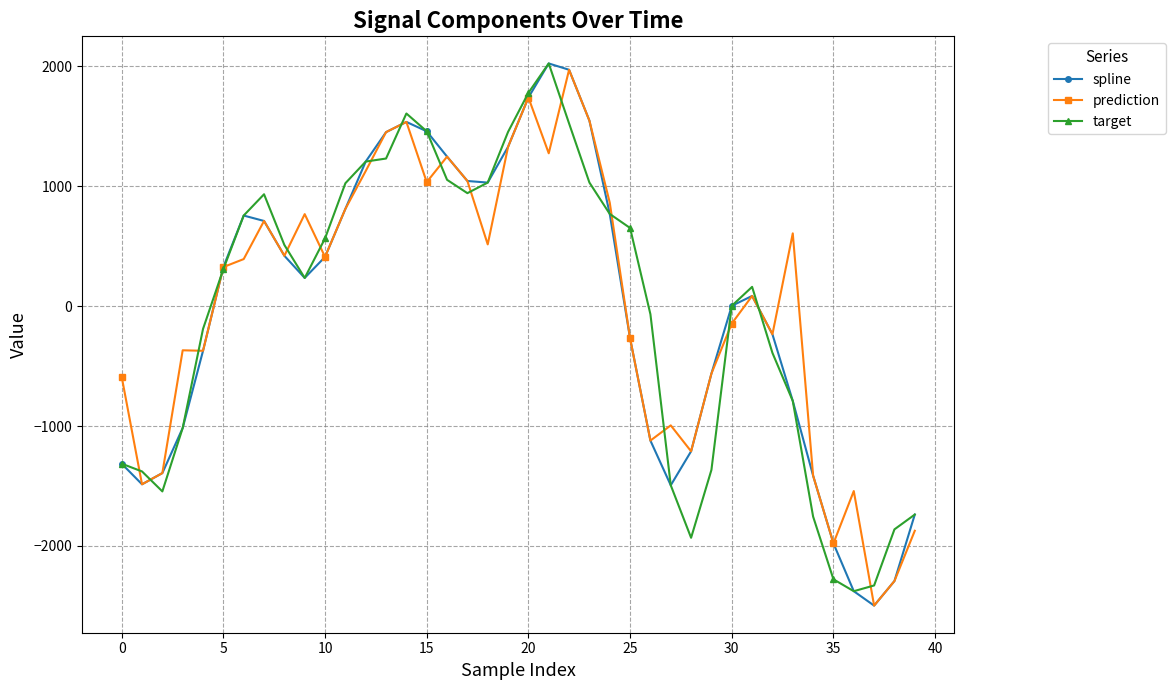

What is the maximum value for prediction?

1971.7